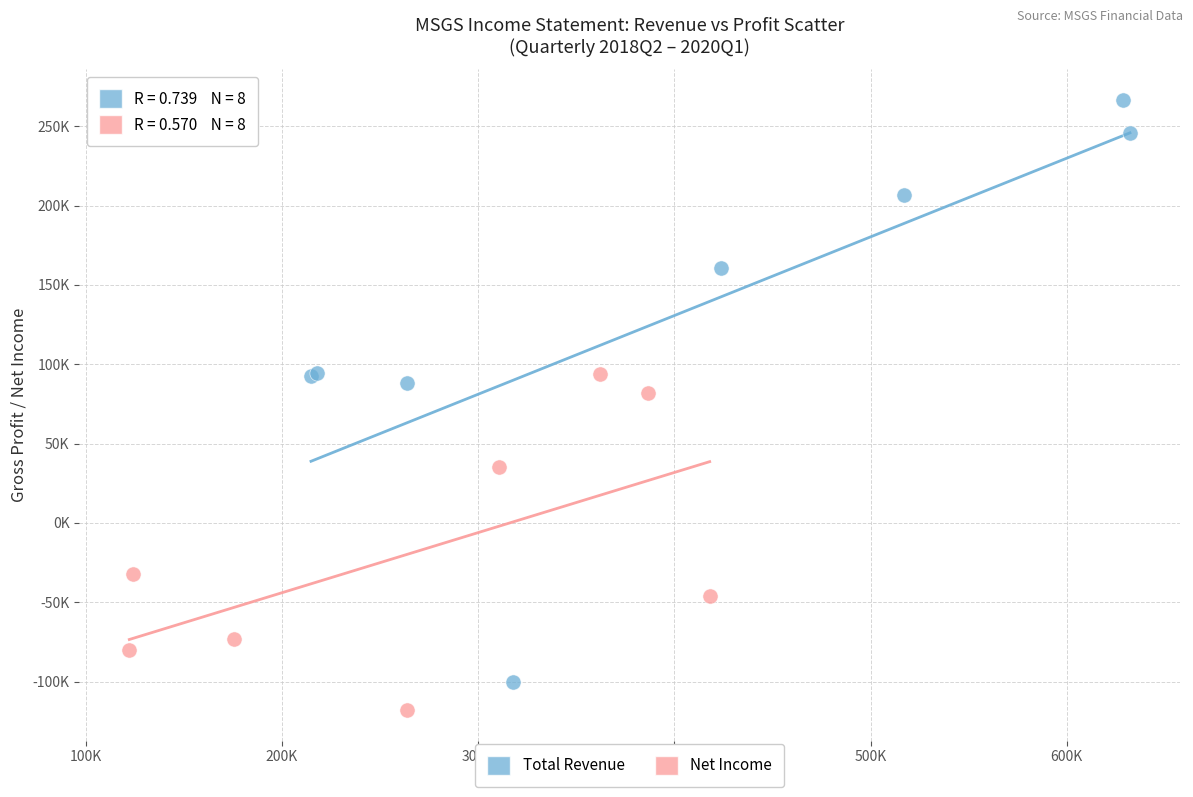

Which series contains the lowest Y value?

Net Income